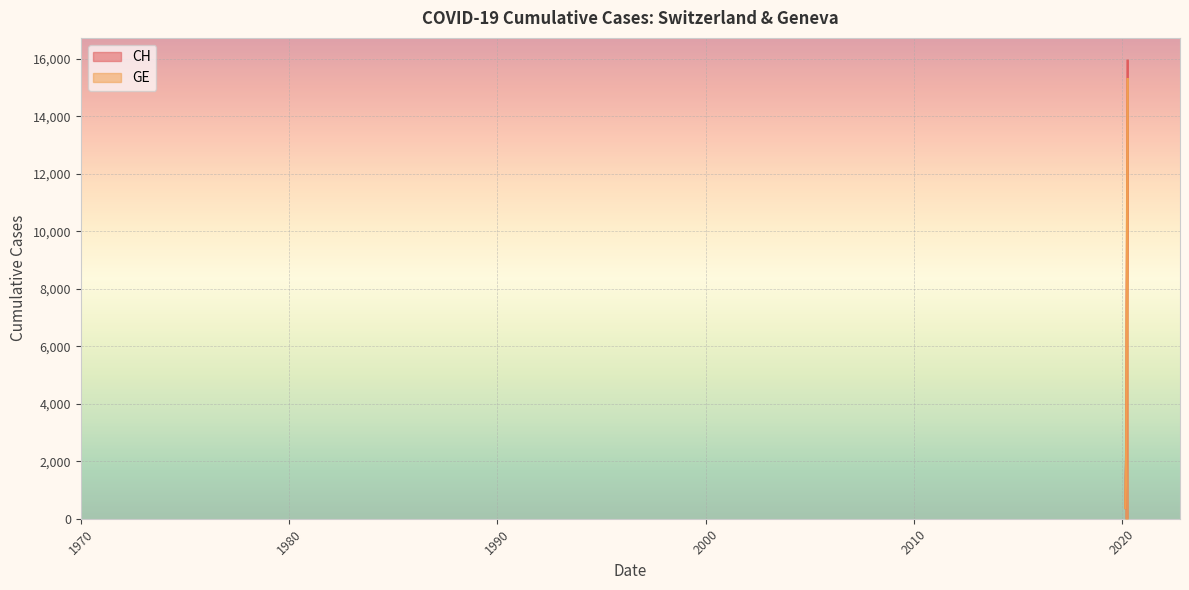

True or false: CH and GE intersect in this chart.

False